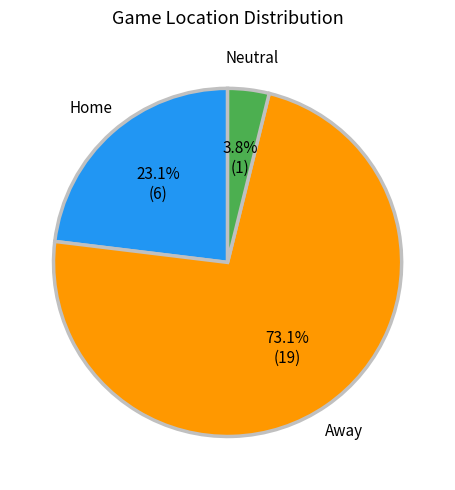

Count the number of slices in the pie.

3